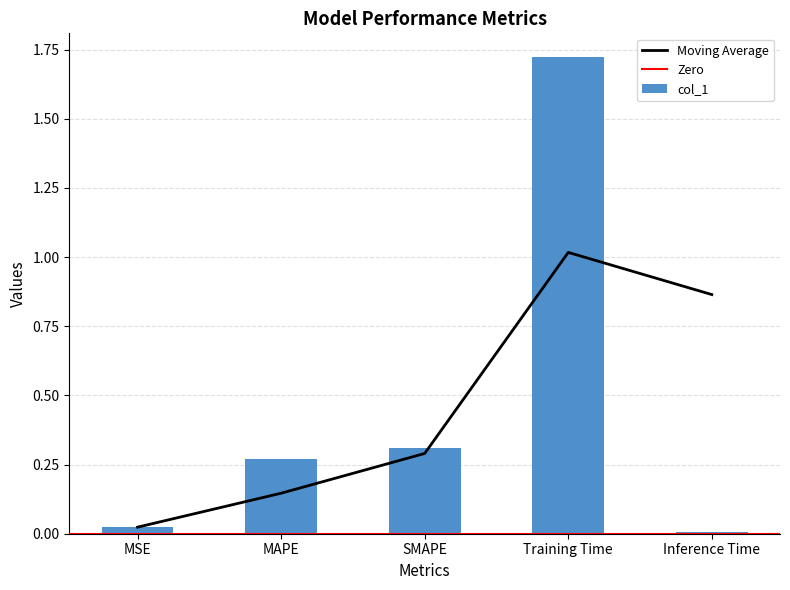

Is it true that the value at SMAPE is 0.3?

True